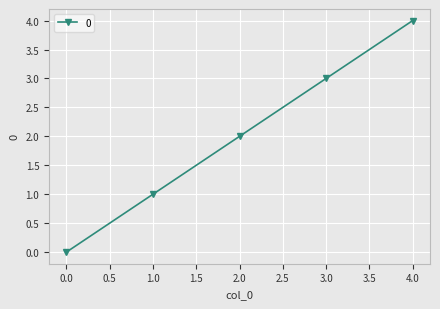

Reading right to left, list all the values displayed in this chart.

4	3	2	1	0